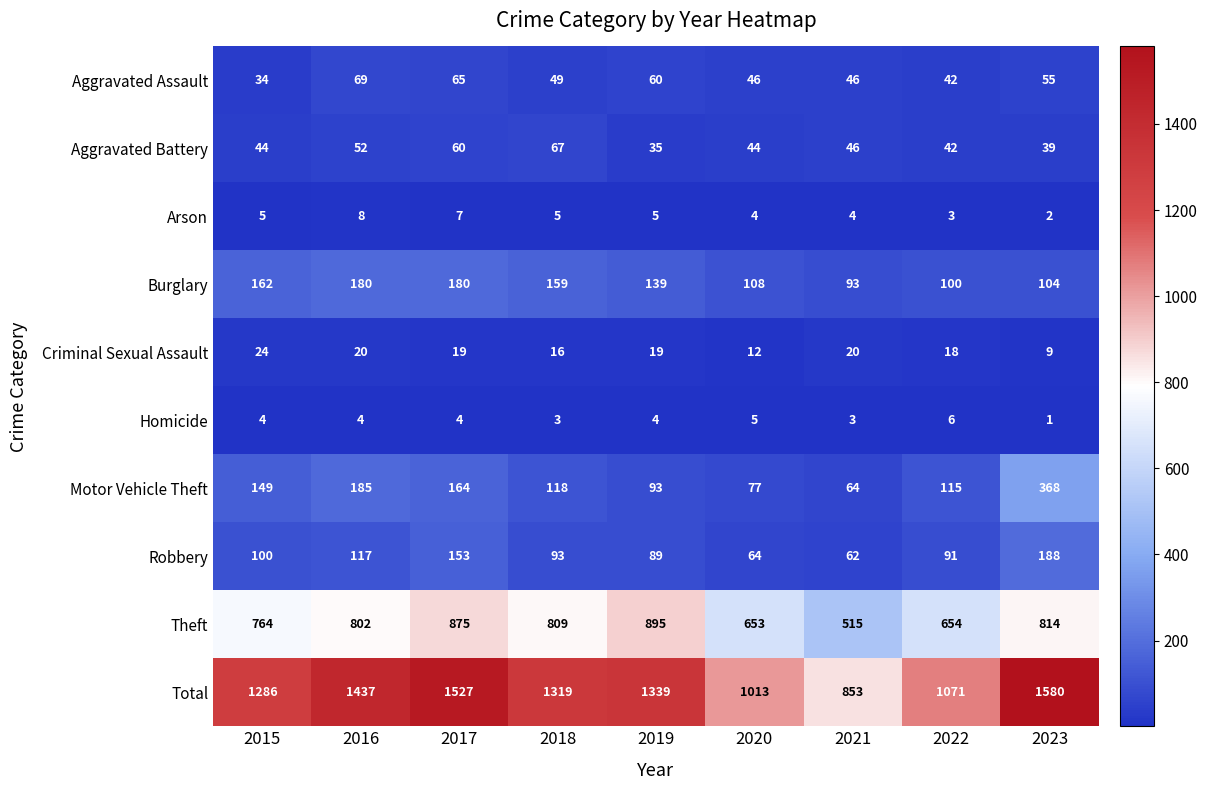

What is the sum of all Total values?

11425